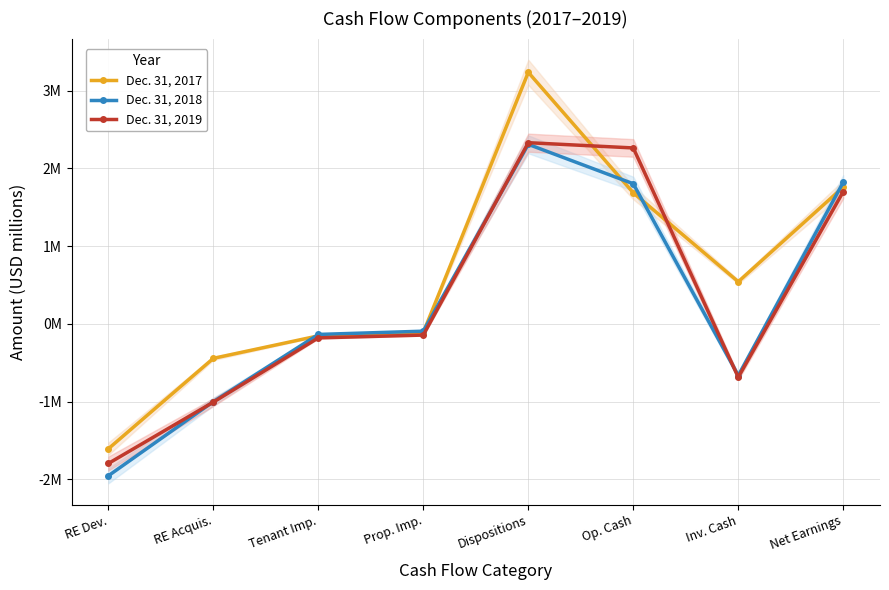

The value of Dec. 31, 2018 at Prop. Imp. is -0.1. True or false?

True